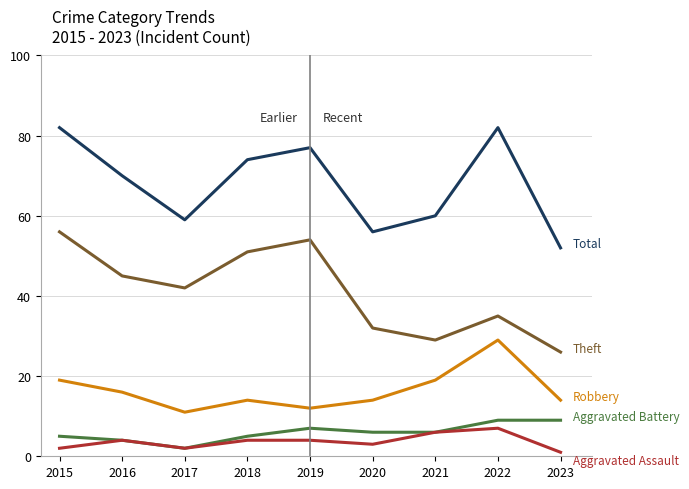

What is the greatest value displayed?

82